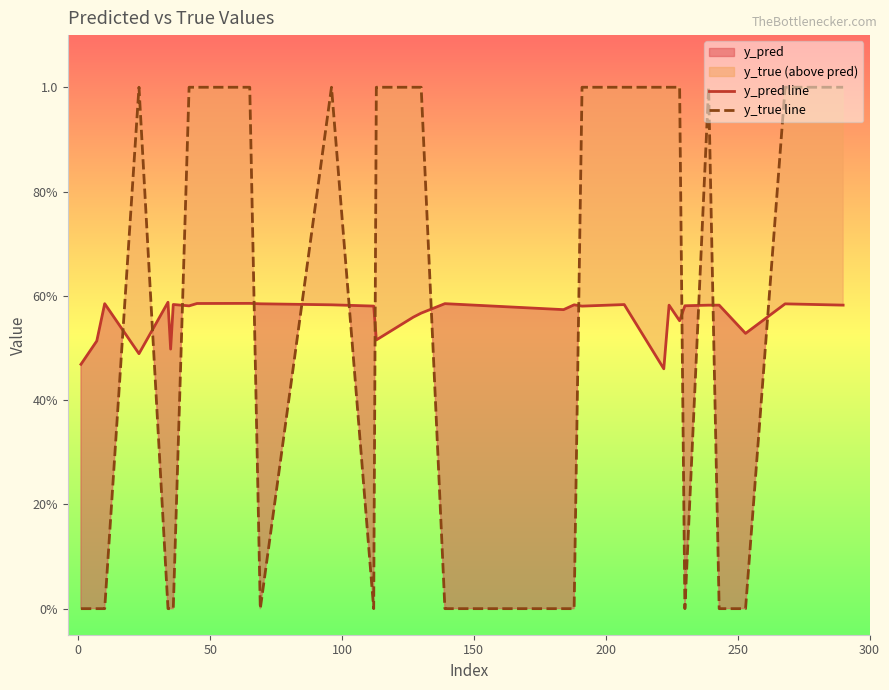

How many interior local valleys does the y_pred line series have?

9